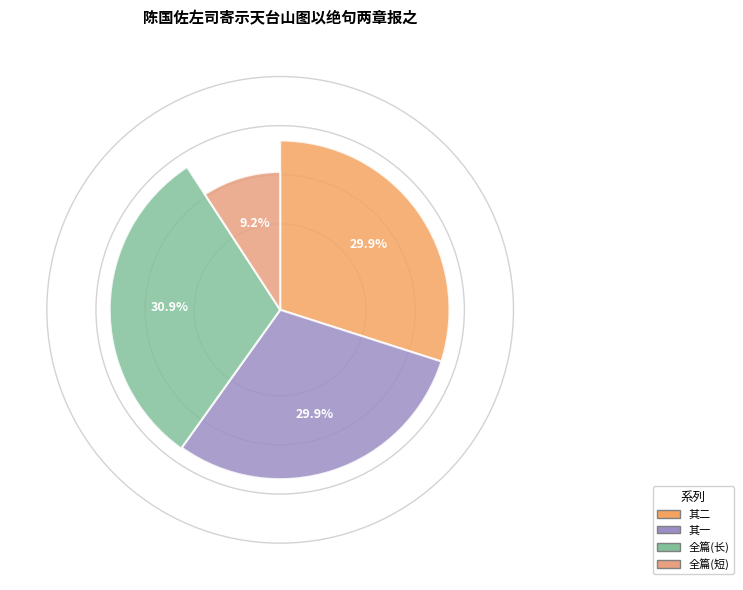

To the nearest percent, what is the difference between the 陈国佐左司寄示天台山图以绝句两章报之 and 陈国佐左司寄示天台山图以绝句两章报之 其一 slice percentages?

1%